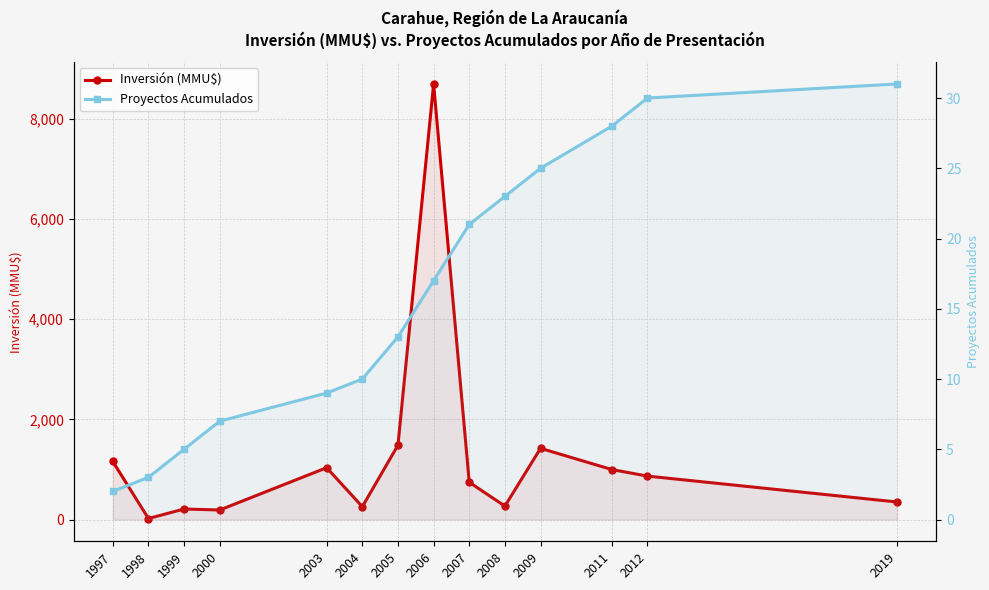

True or false: Proyectos Acumulados and Inversión (MMU$) intersect in this chart.

False